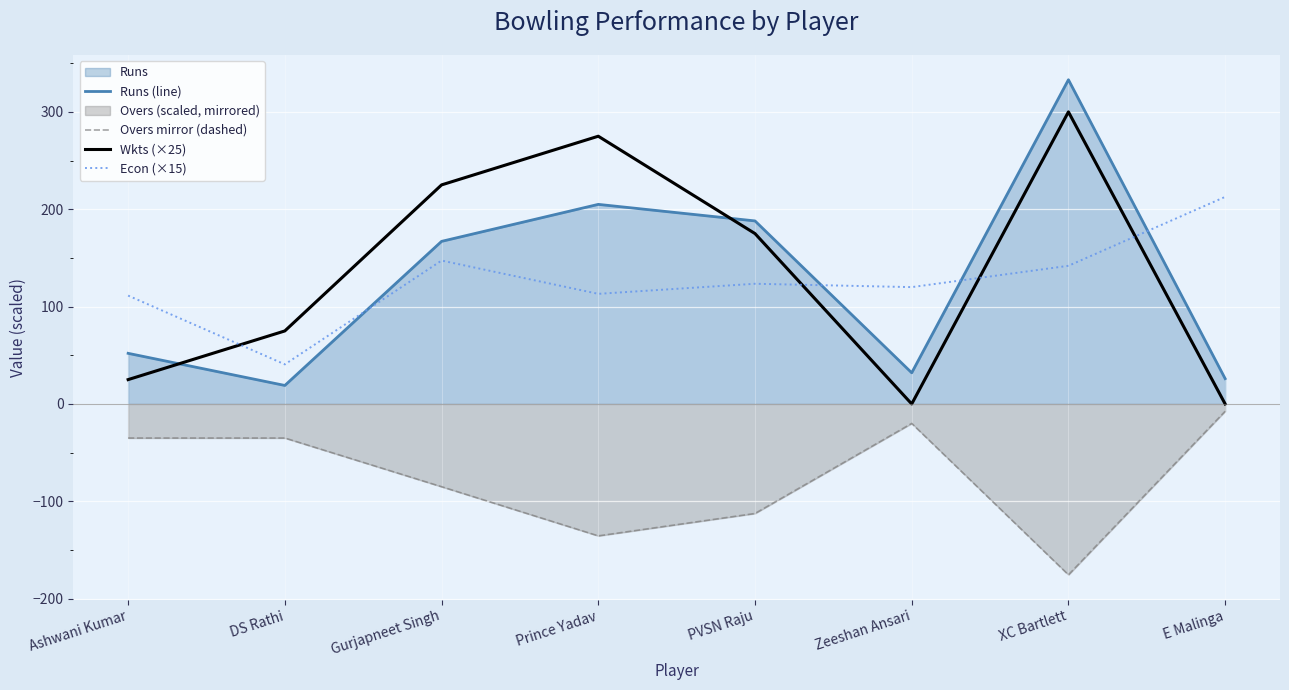

What is the value of the Econ (×15) point at the 1st from the left?

111.3